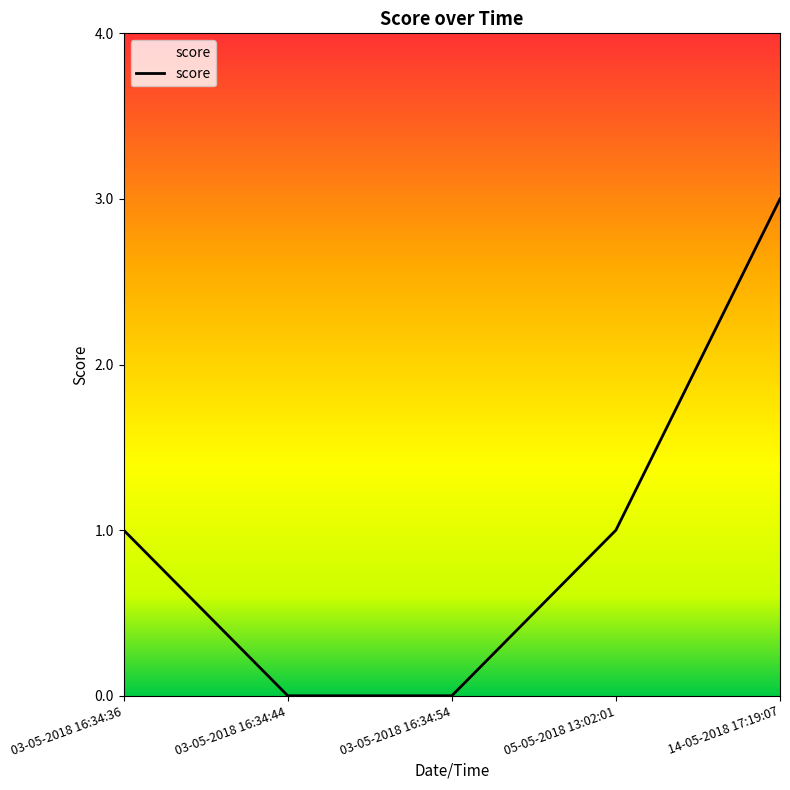

Reading left to right, transcribe all the data shown in this chart.

1	0	0	1	3